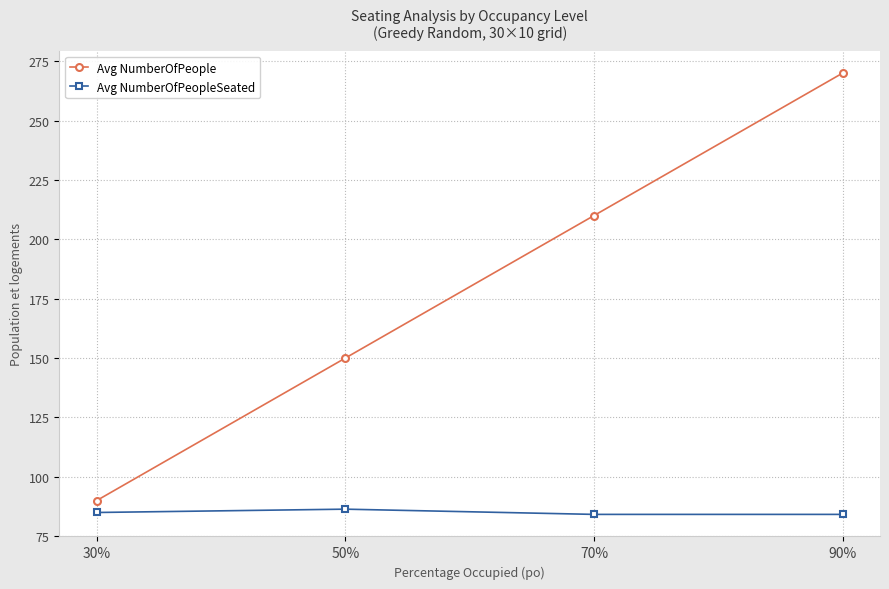

Read the Avg NumberOfPeople value at 30%.

90.0